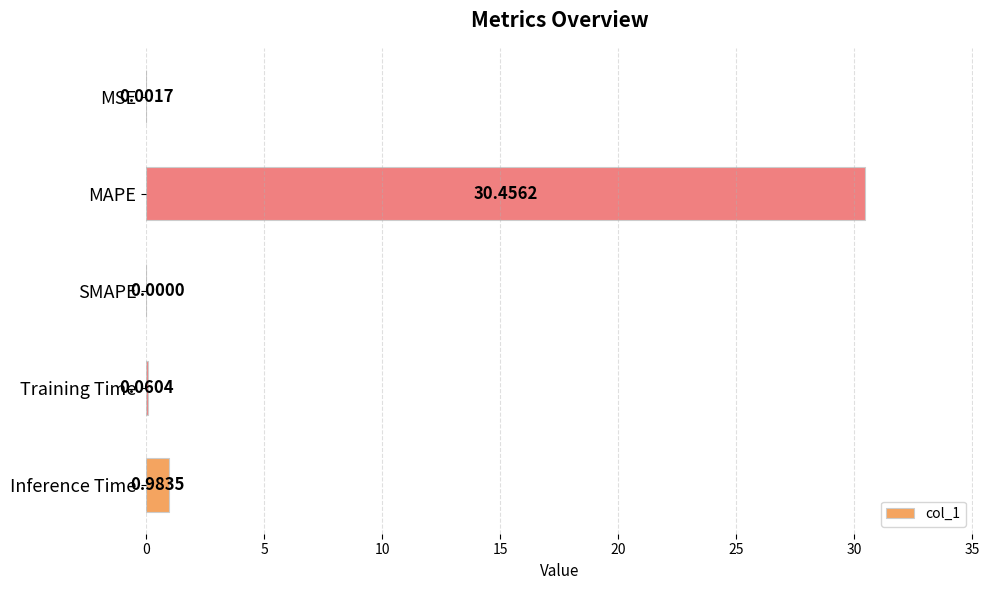

How many series are shown in this chart?

1